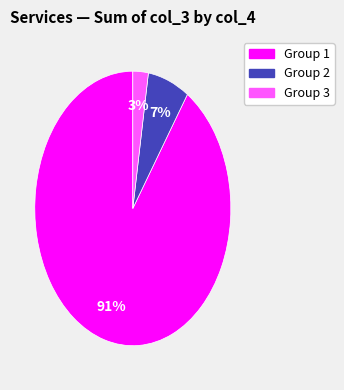

The Group 1 slice represents 91% of the pie. True or false?

True